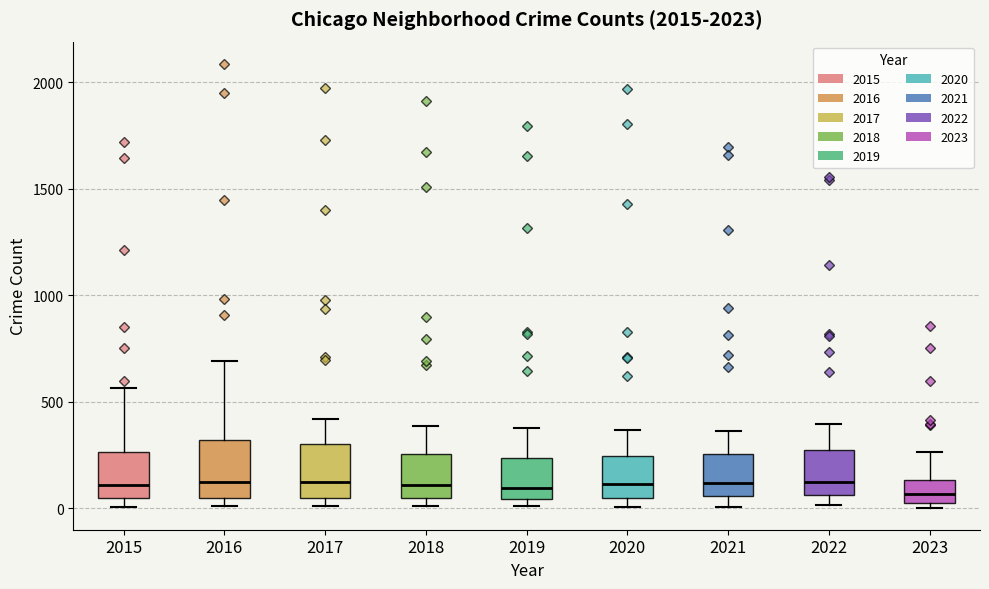

Where does the lower whisker of the box at x = 2021 end on the y-axis? The values are not printed on the chart, so give them approximately, as read against the axis.

0